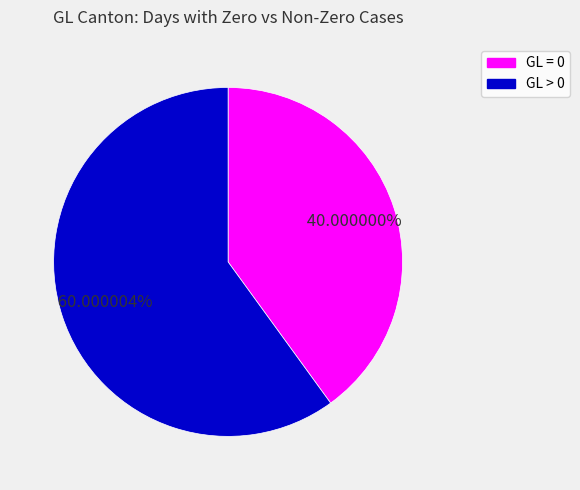

Is there any slice that represents more than half of the pie?

Yes